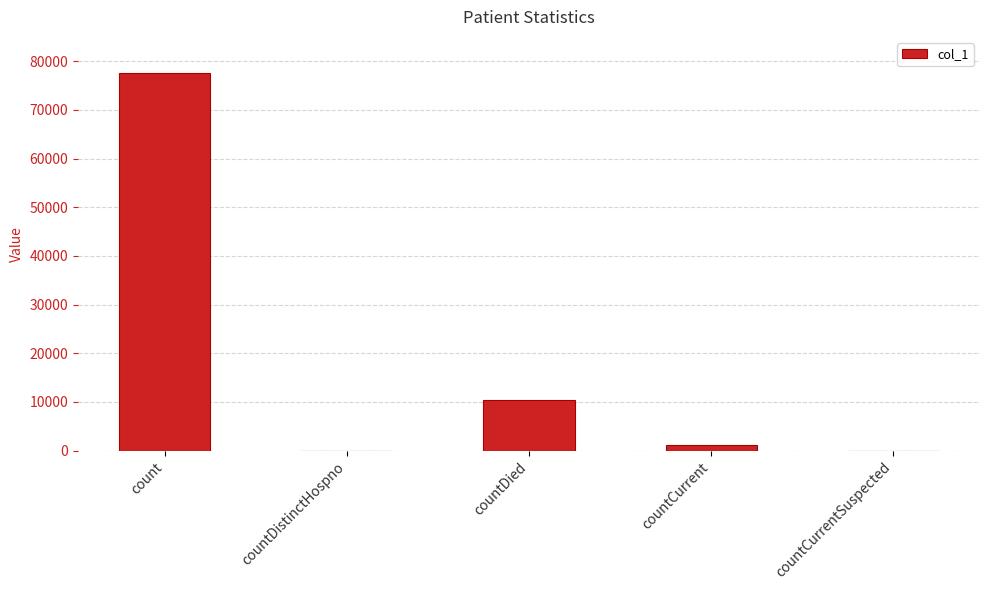

The value at countDistinctHospno is -43980. True or false?

False